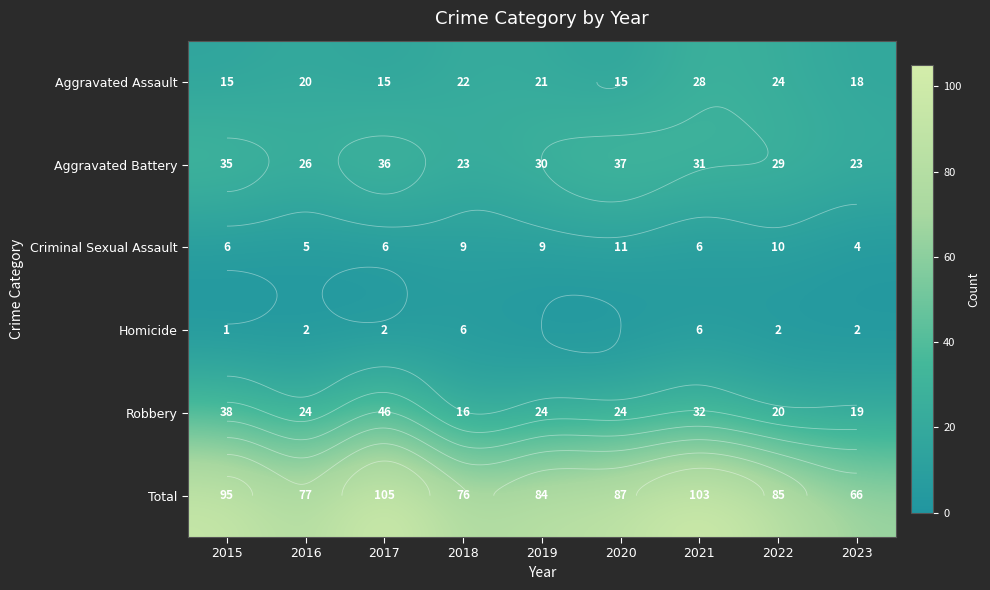

At how many categories does at least one series exceed 101?

2